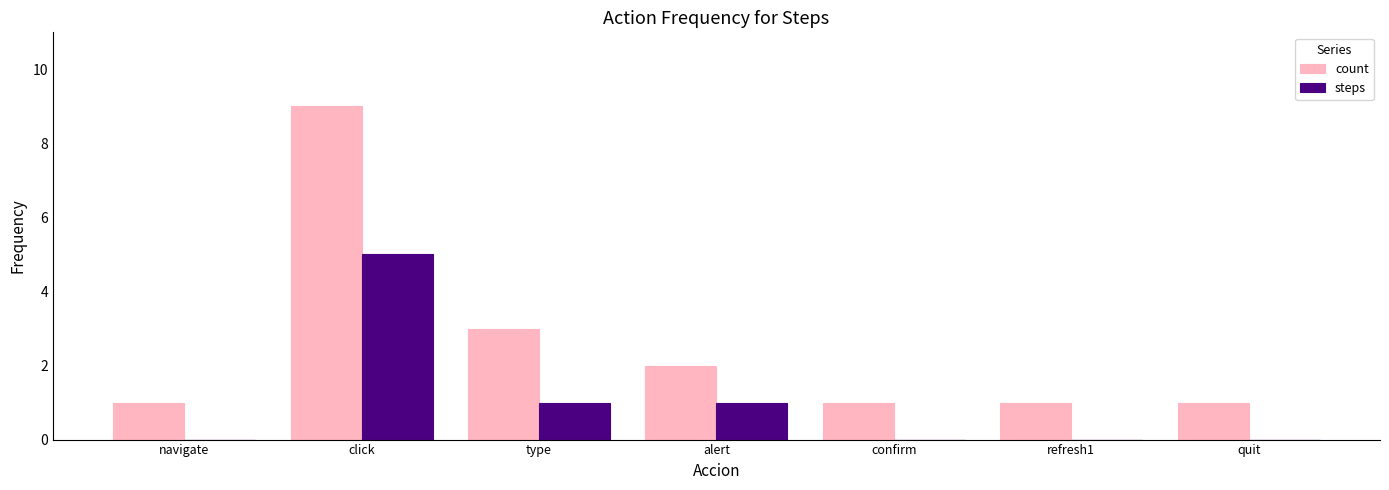

What is the maximum value shown in the chart?

9